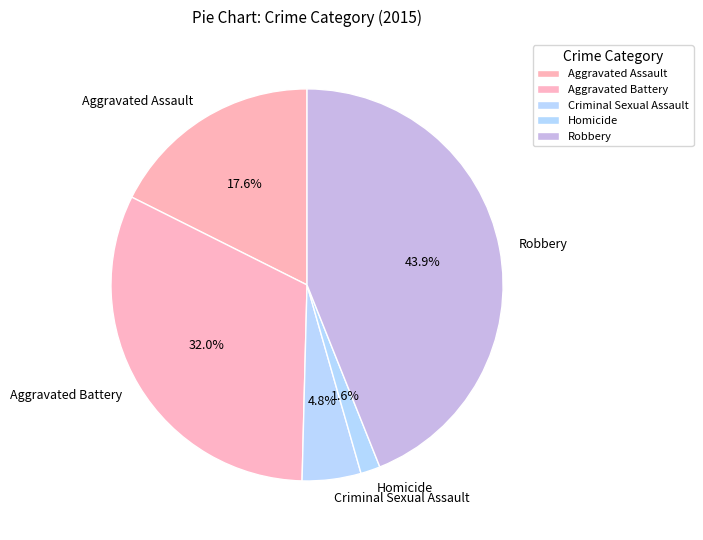

Rank the categories by value from lowest to highest.

Homicide, Criminal Sexual Assault, Aggravated Assault, Aggravated Battery, Robbery